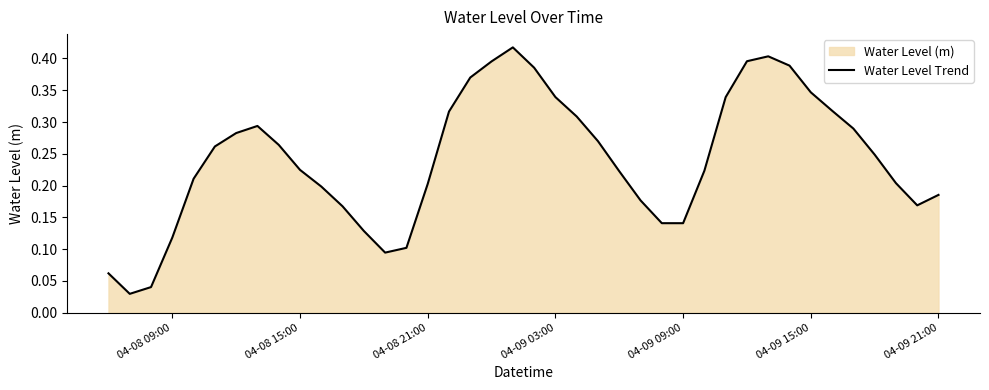

The chart shows a value of 0.3 at 04-08 15:00. True or false?

False